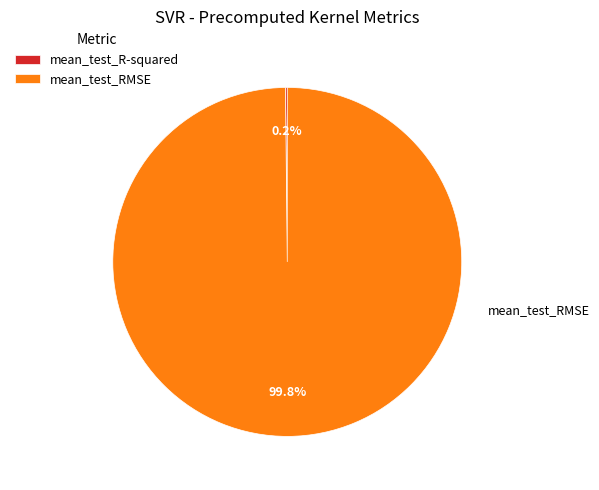

What is the largest slice in the pie chart?

mean_test_RMSE